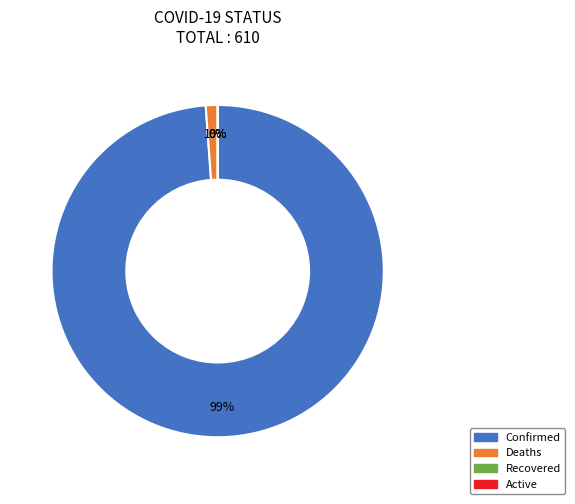

What percentage do Active and Confirmed together represent?

98.9%